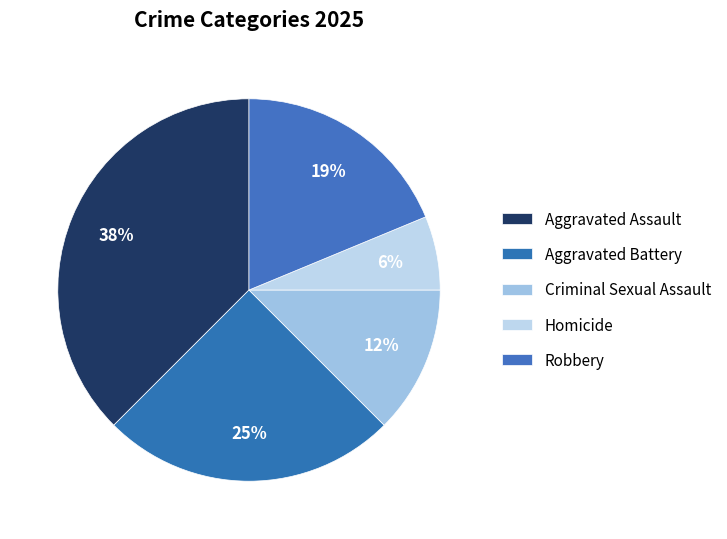

Count the number of slices in the pie.

5